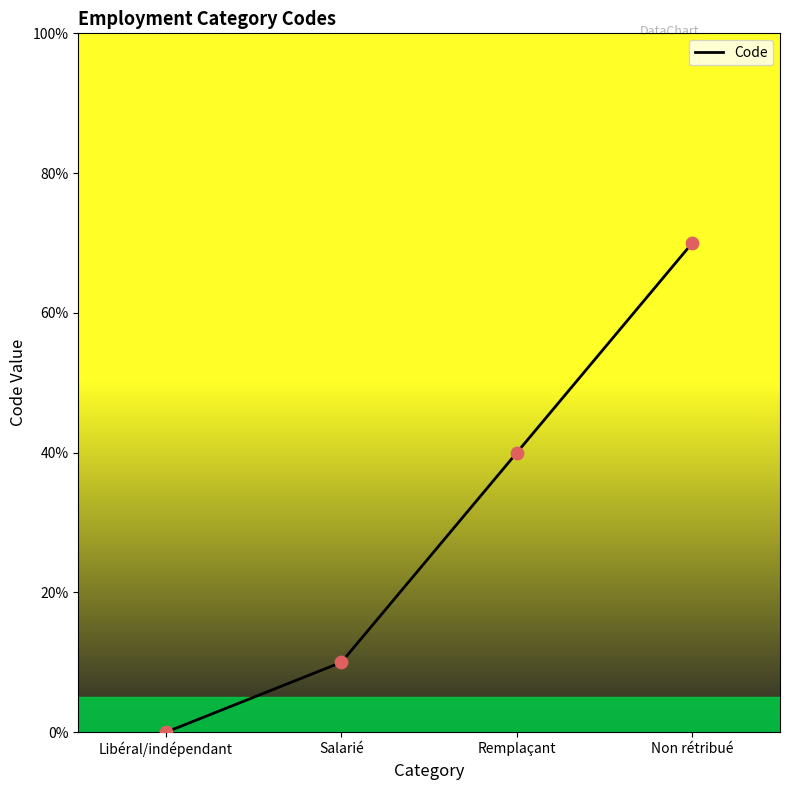

Between Libéral/indépendant and Non rétribué, which is larger?

Non rétribué